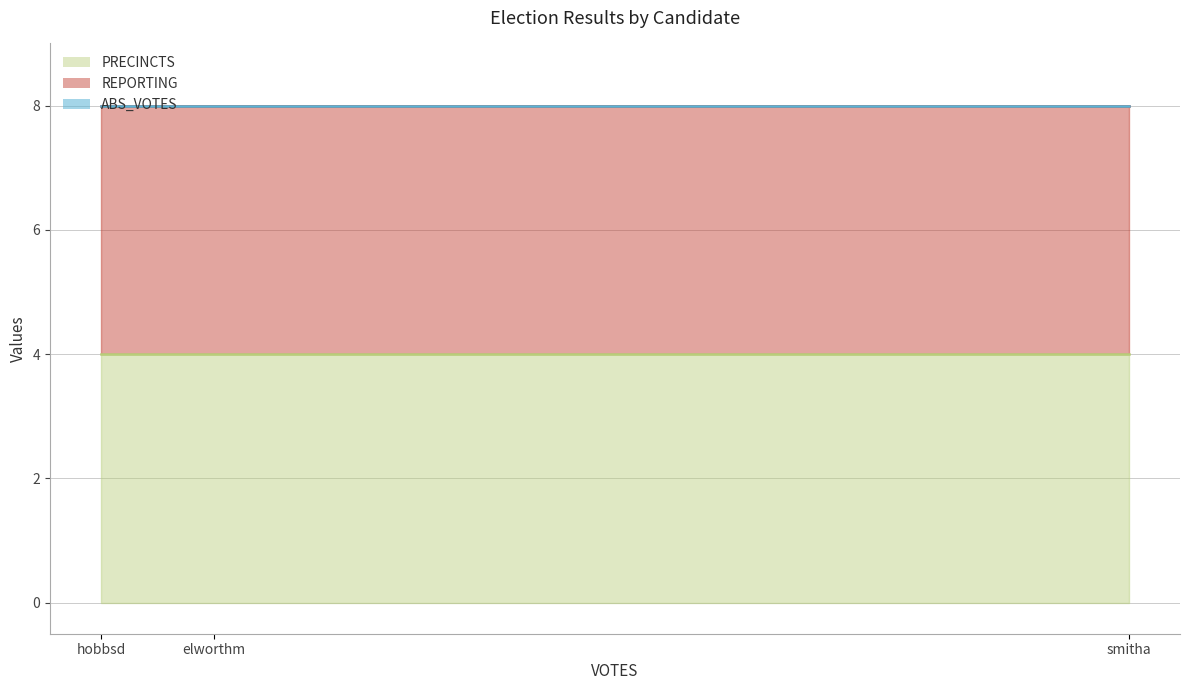

At elworthm, list the series in order from smallest to largest.

ABS_VOTES, REPORTING, PRECINCTS